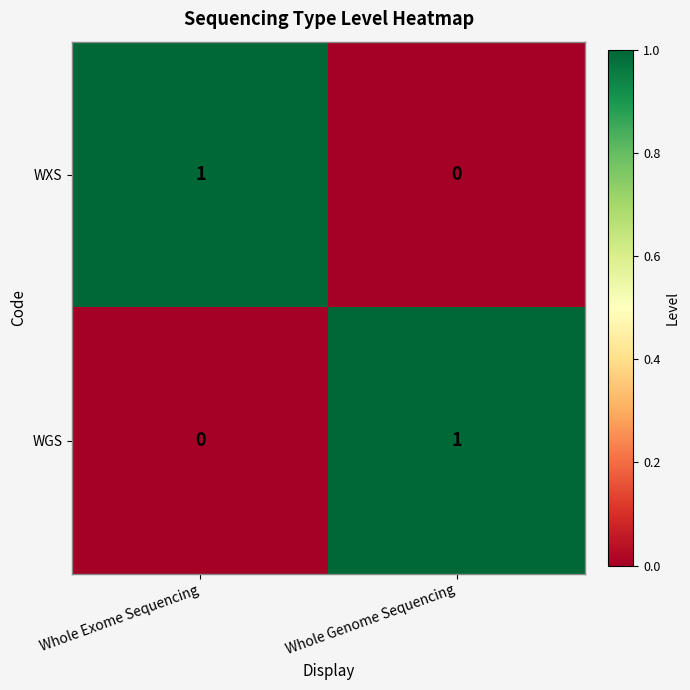

How many distinct data groups are displayed?

2